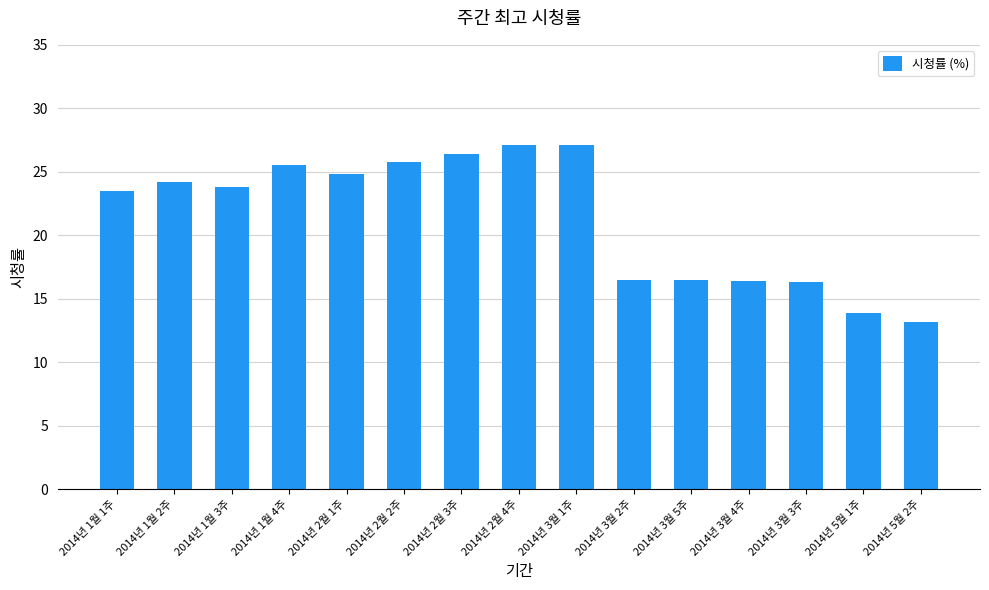

What is the minimum value shown in the chart?

13.2